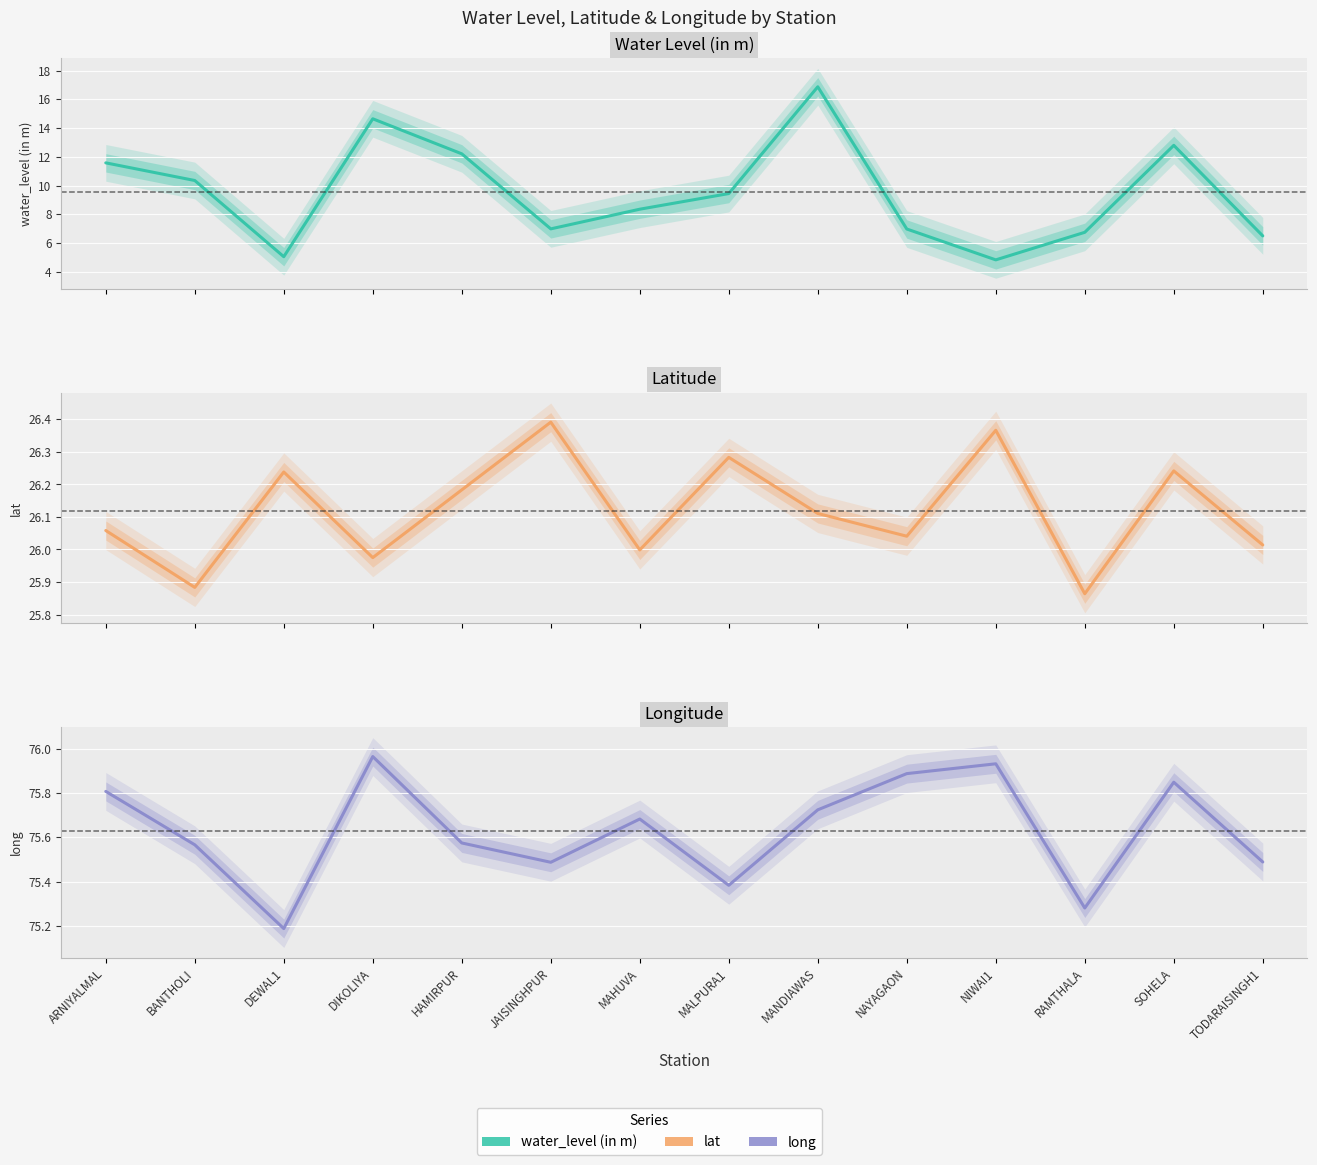

True or false: water_level (in m) and long intersect in this chart.

False